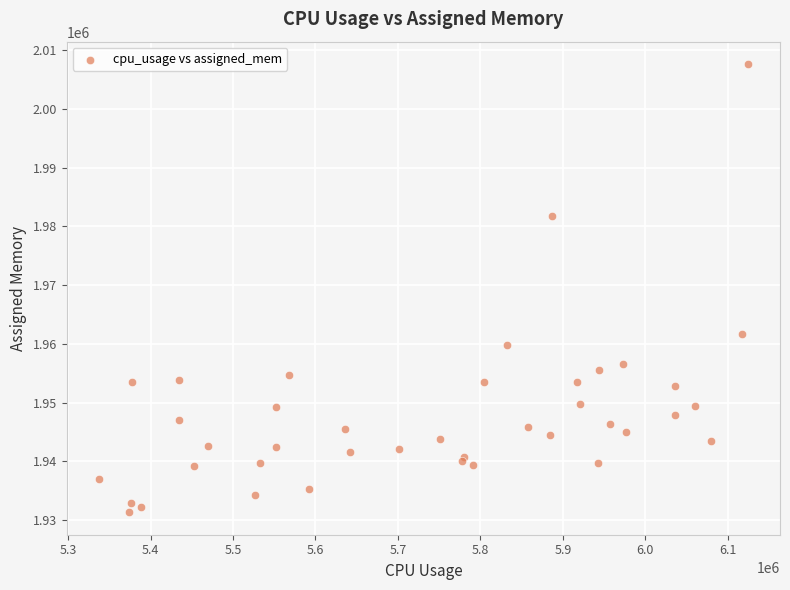

What Y value in the scatter plot is closest to 1969473?

1961642.1